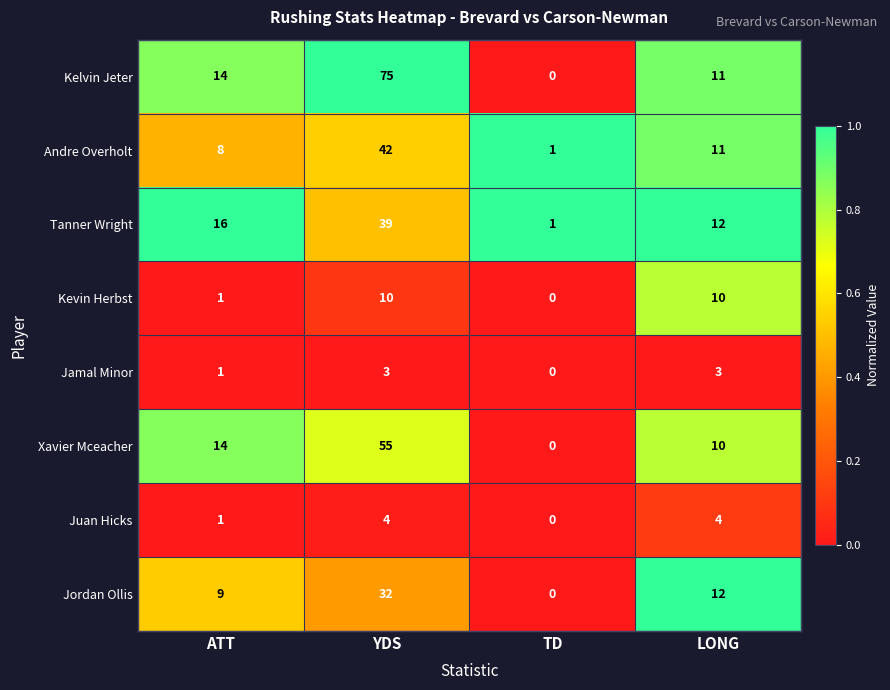

What is the sum of all Tanner Wright values?

68